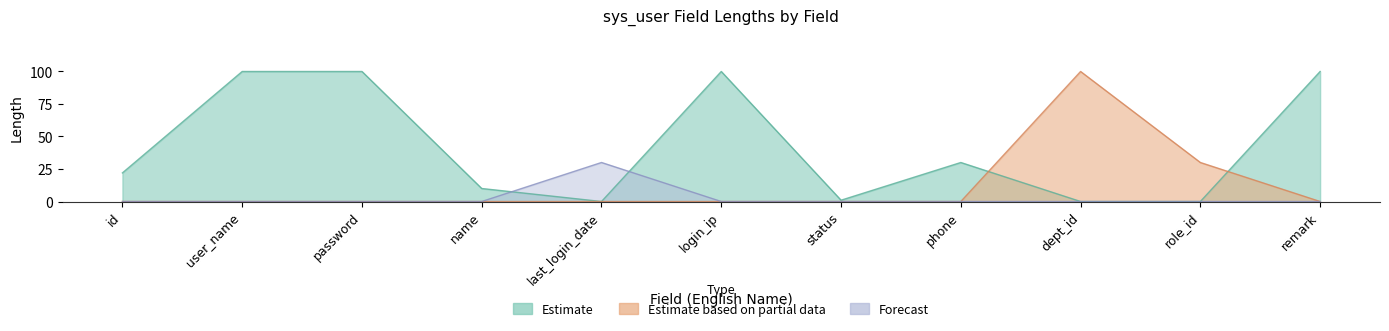

What are all the series names shown in the legend?

Estimate, Estimate based on partial data, Forecast